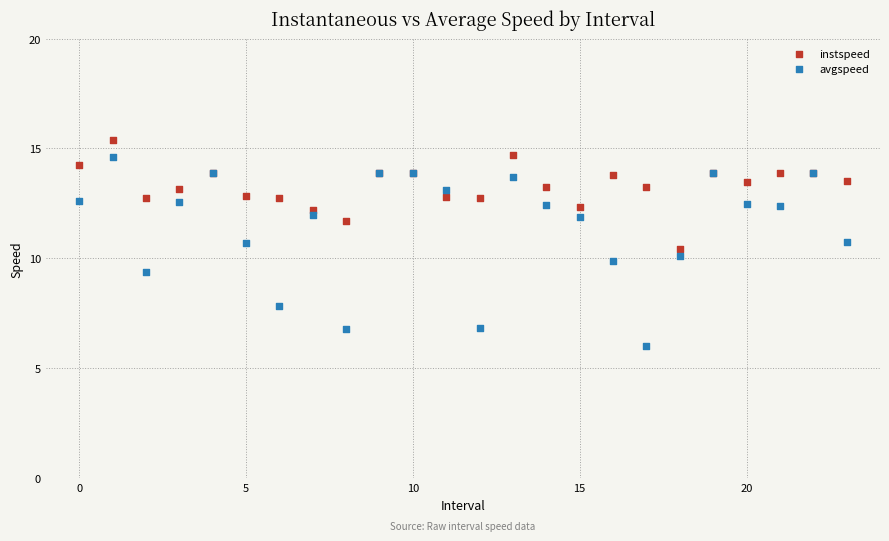

Which series reaches the minimum Y coordinate?

avgspeed